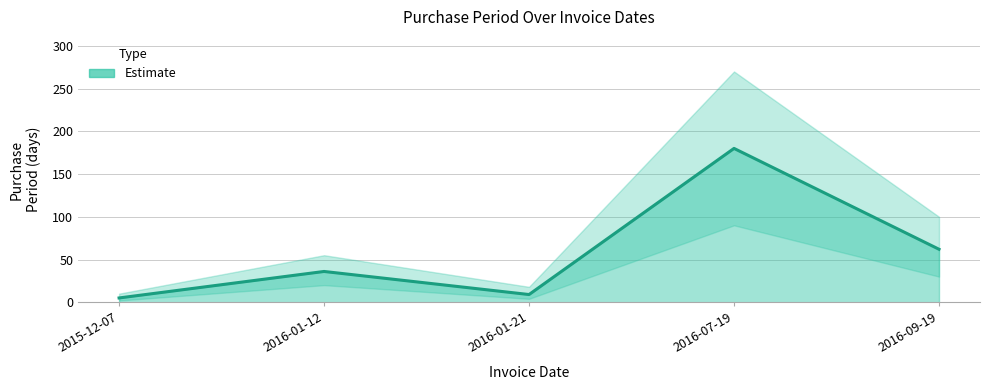

Reading right to left, what are all the values shown in this chart?

62	180	9	36	5